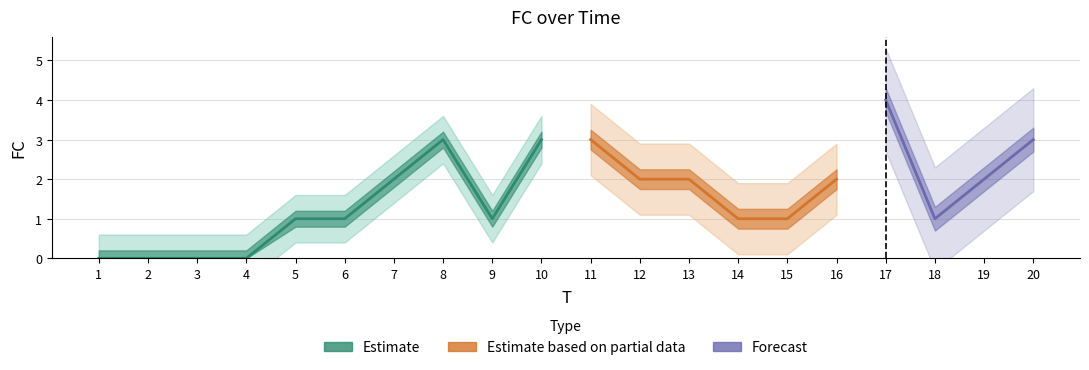

What is the difference between the second highest and second lowest values?

3